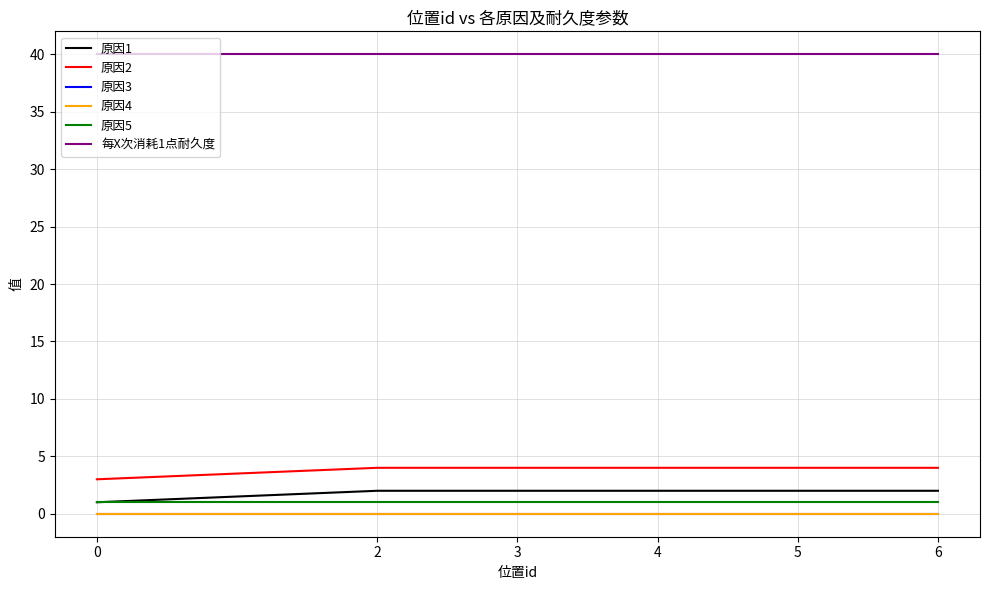

What is the difference between the highest and lowest values at 2?

40